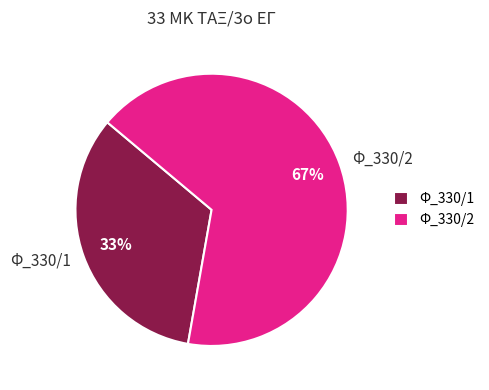

Do Φ_330/1 and Φ_330/2 together represent more than half of the pie?

Yes